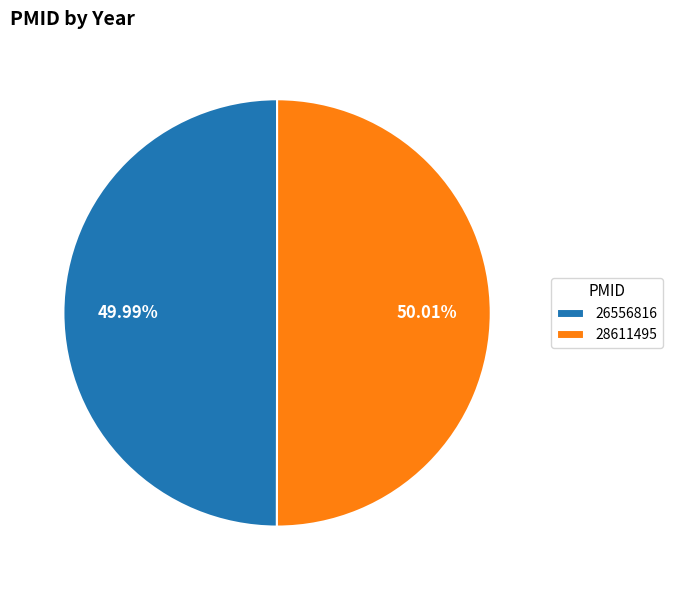

Count the number of slices in the pie.

2